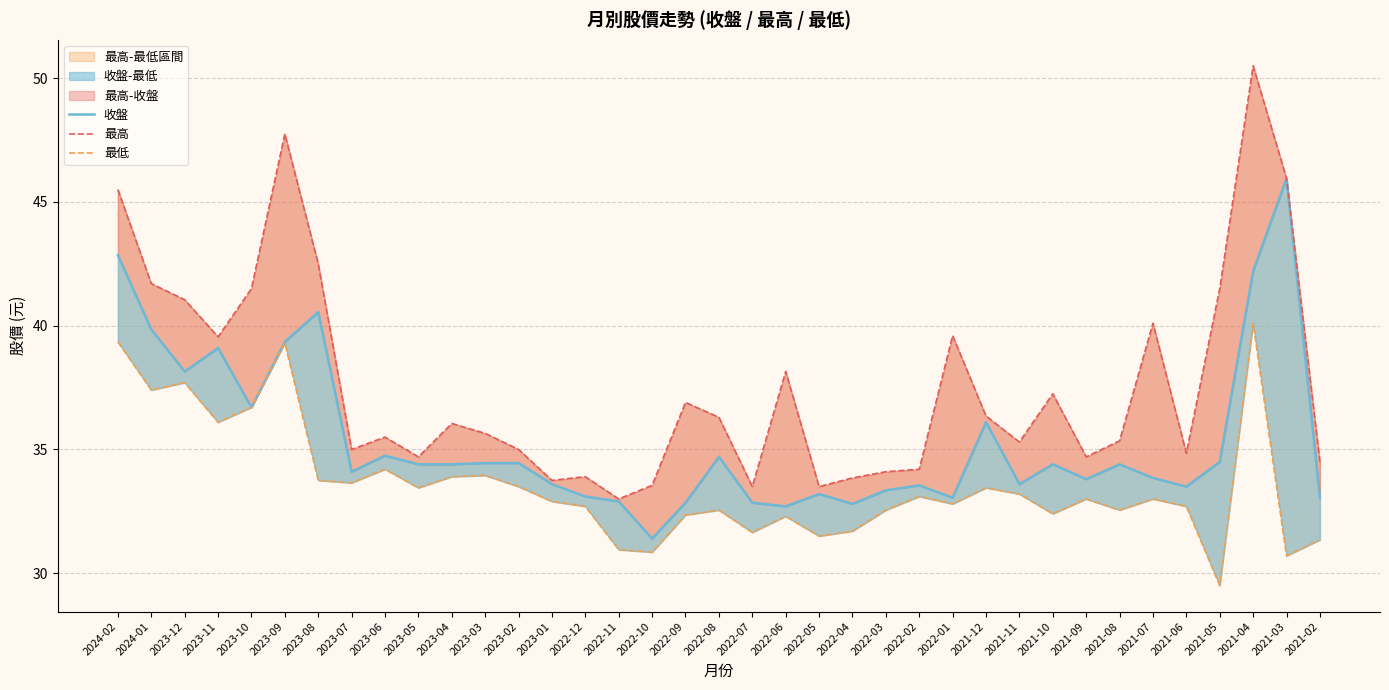

List the series in order of their overall mean, highest first.

最高, 收盤, 最低